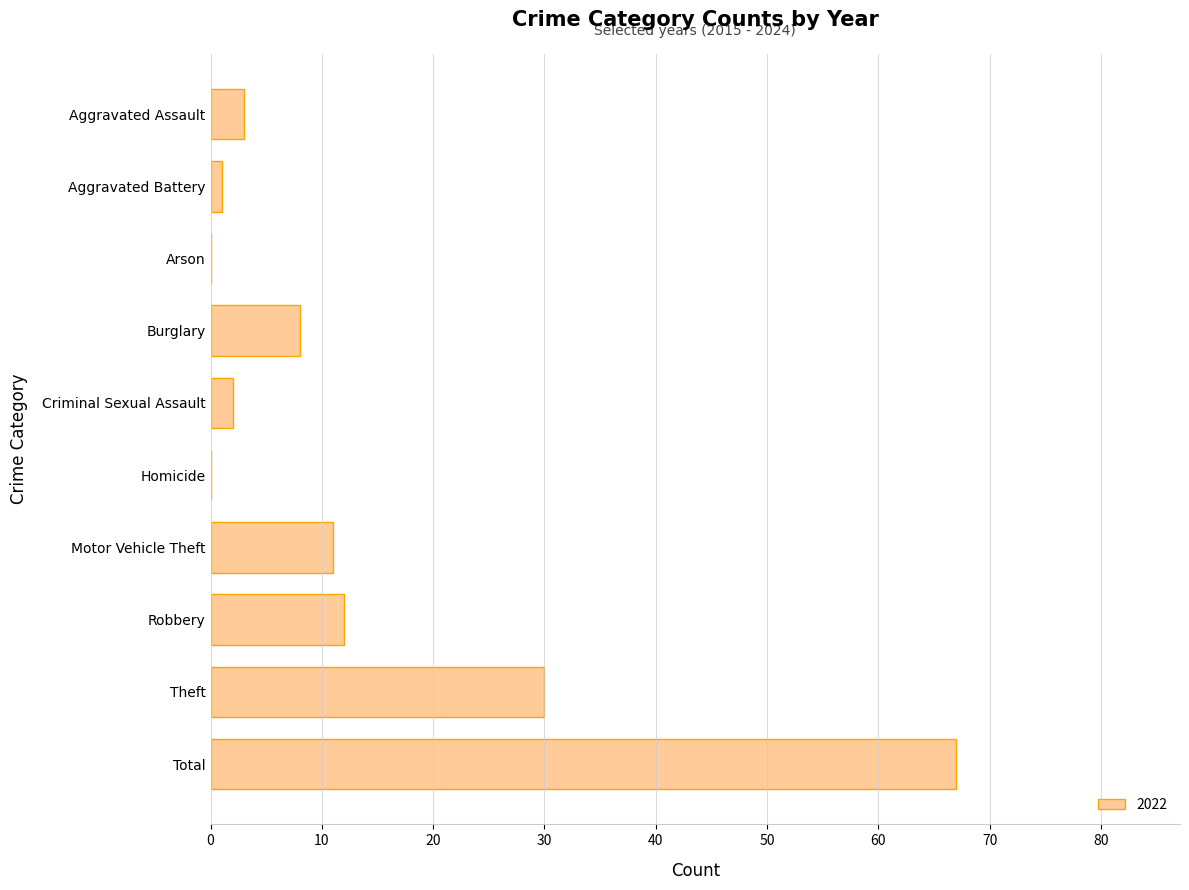

The chart shows a value of 50 at Theft. True or false?

False